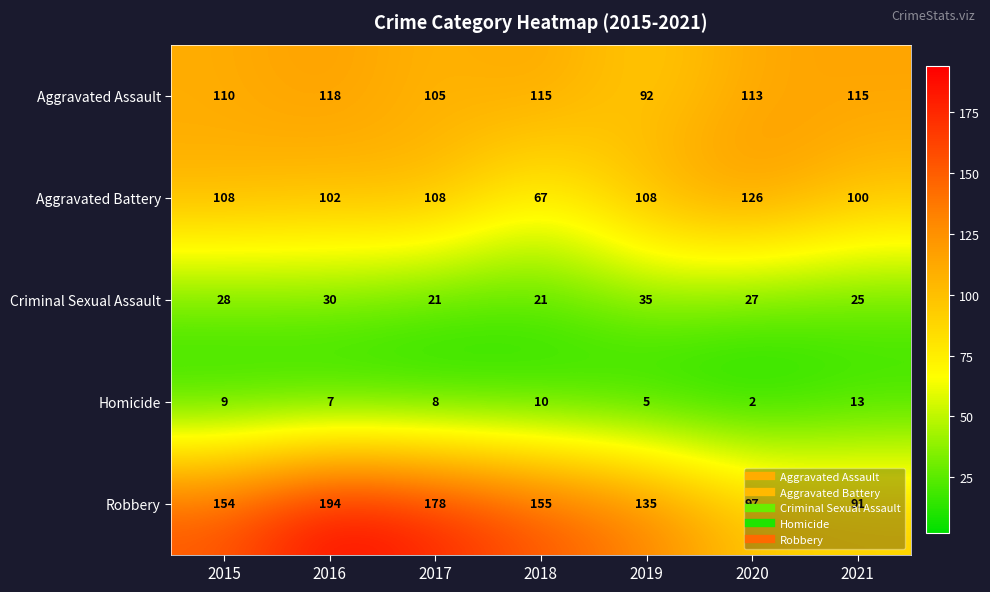

Rank the series by their maximum value, from lowest to highest.

Homicide, Criminal Sexual Assault, Aggravated Assault, Aggravated Battery, Robbery